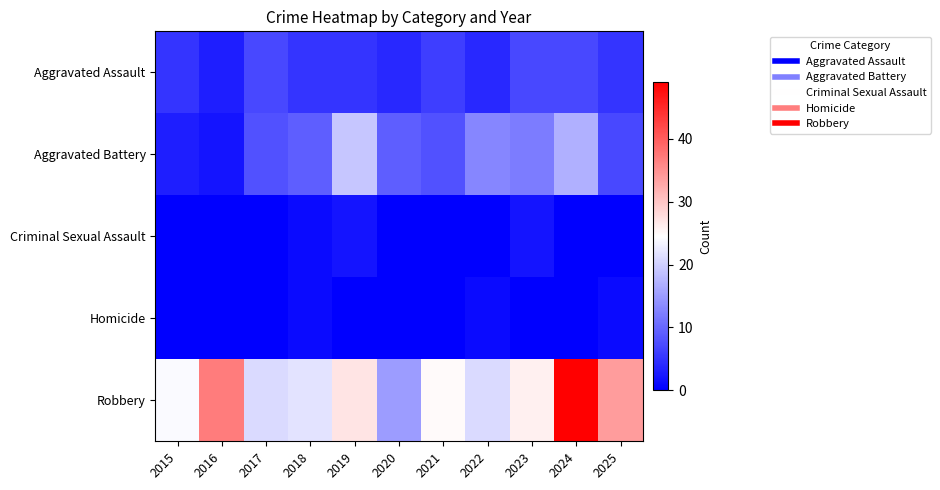

Rank the series at 2017 from lowest to highest value.

Criminal Sexual Assault, Homicide, Aggravated Assault, Aggravated Battery, Robbery